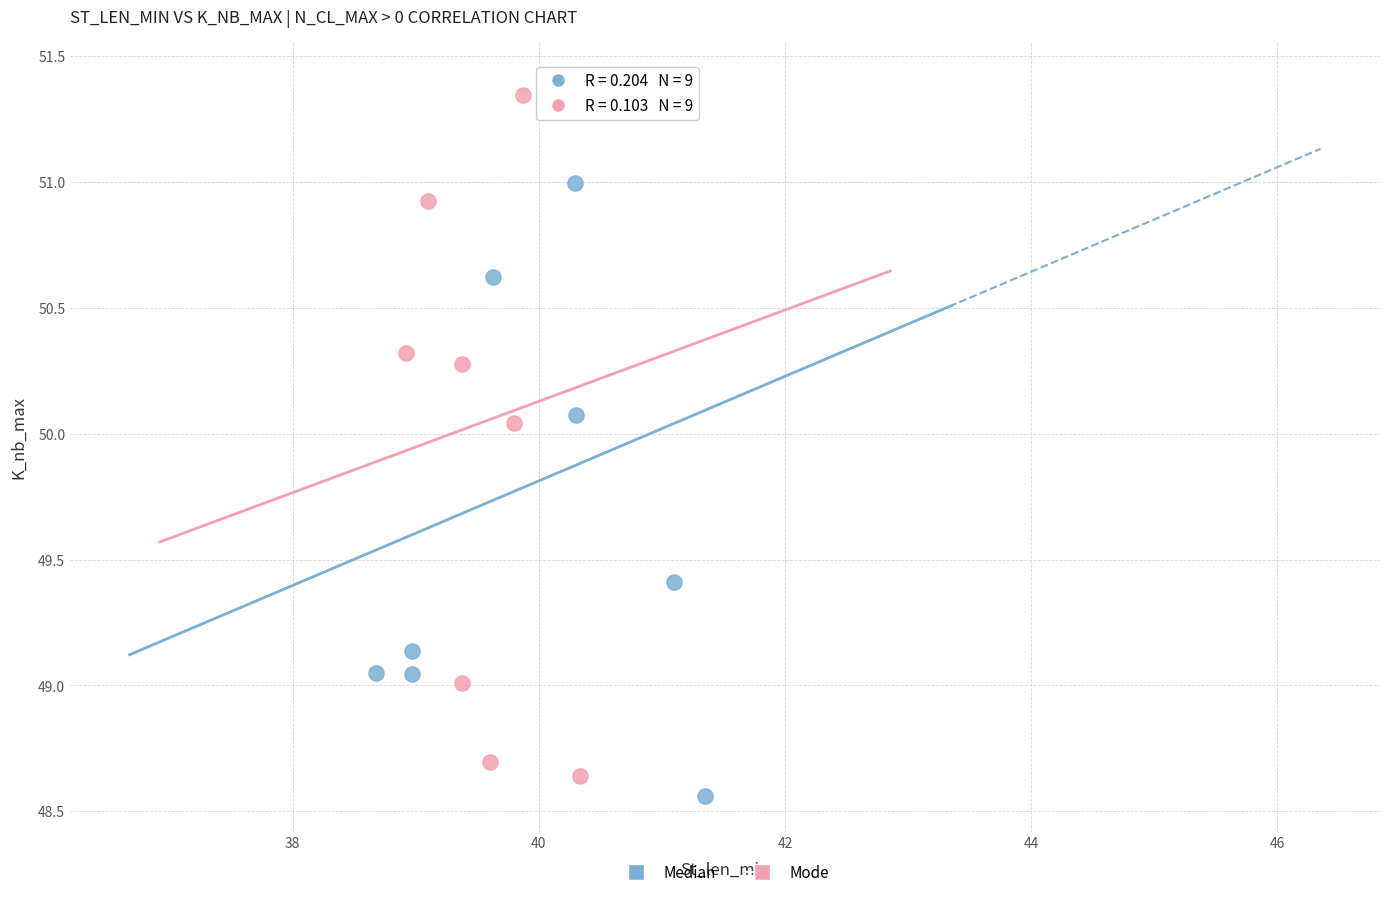

What are all the series names shown in the legend?

Median, Mode